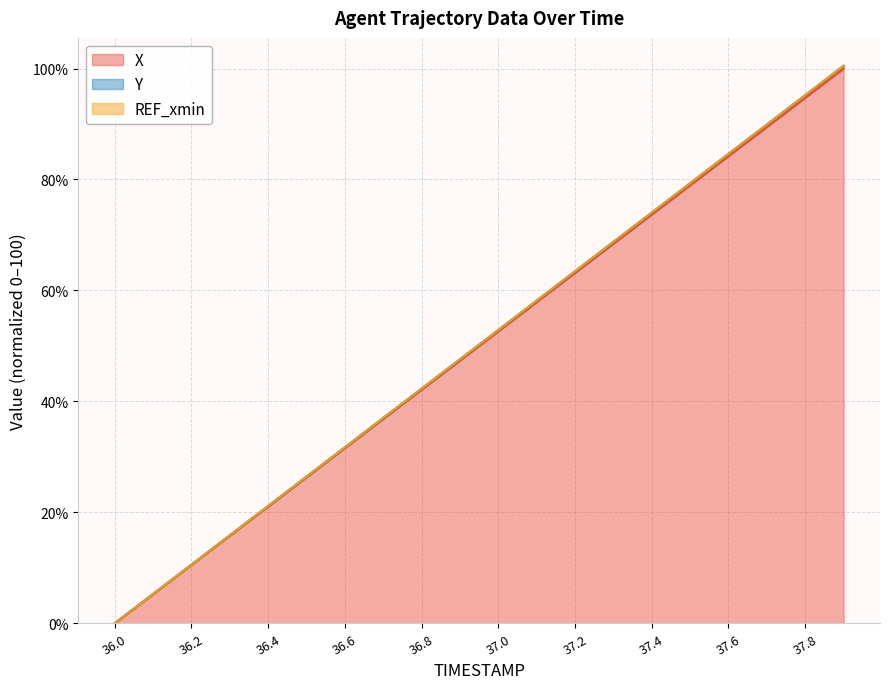

What is the label of the 9th point from the left?

36.8